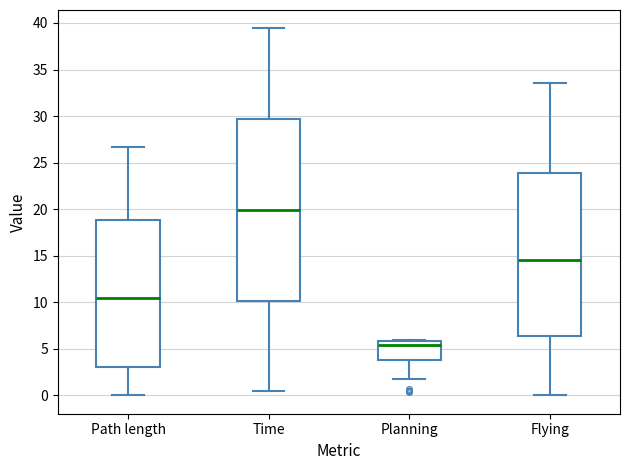

Which box is the tallest, from its lower edge to its upper edge?

Time